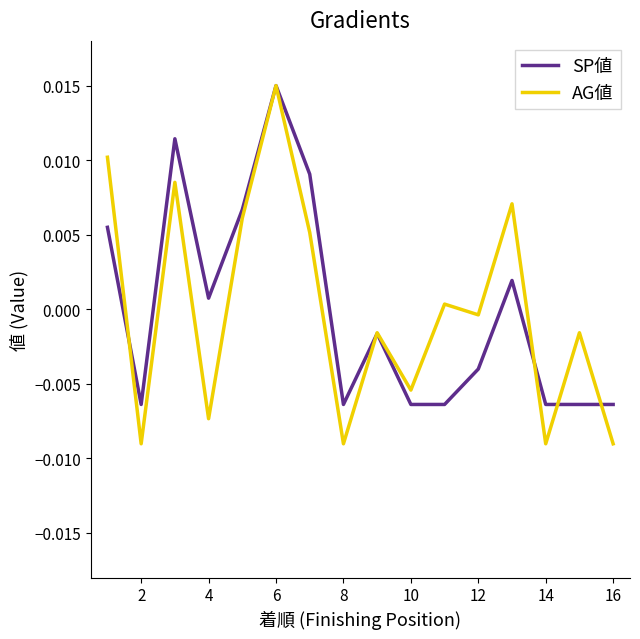

At which label is SP値 closest to 0?

4